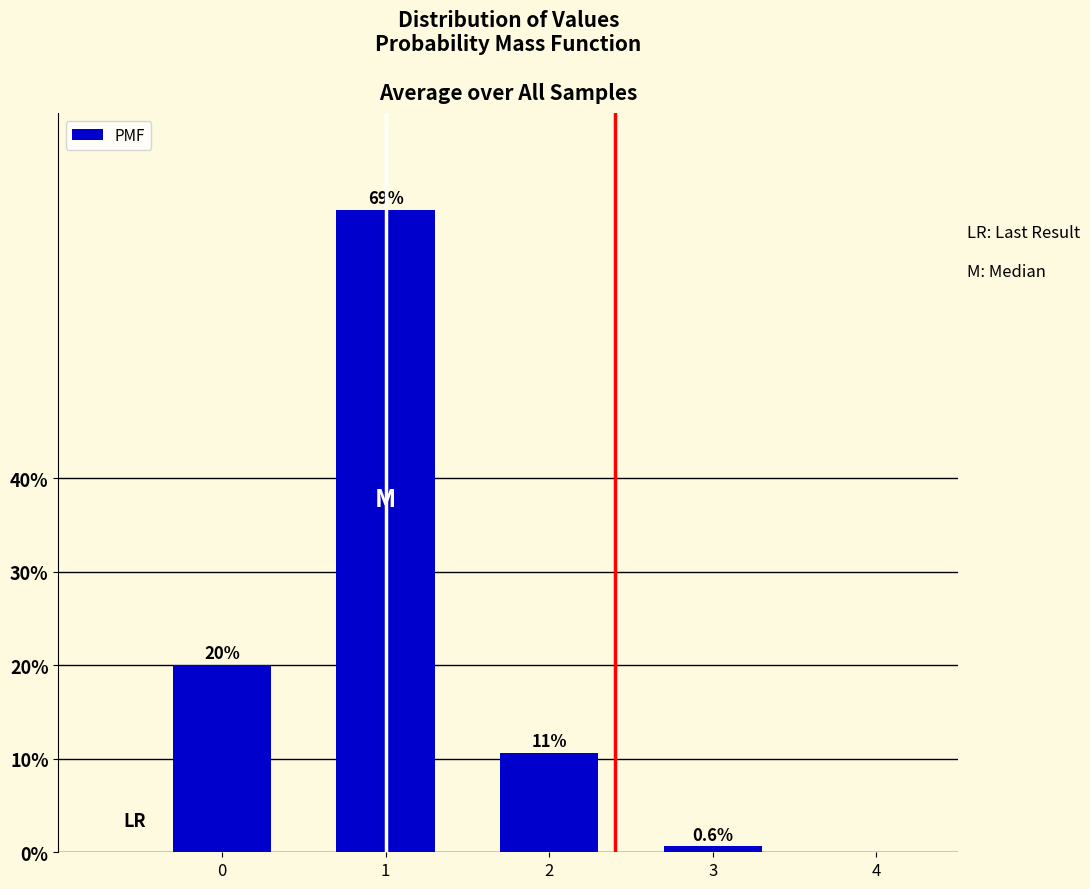

Reading left to right, list all the values displayed in this chart.

20.0	68.8	10.6	0.6